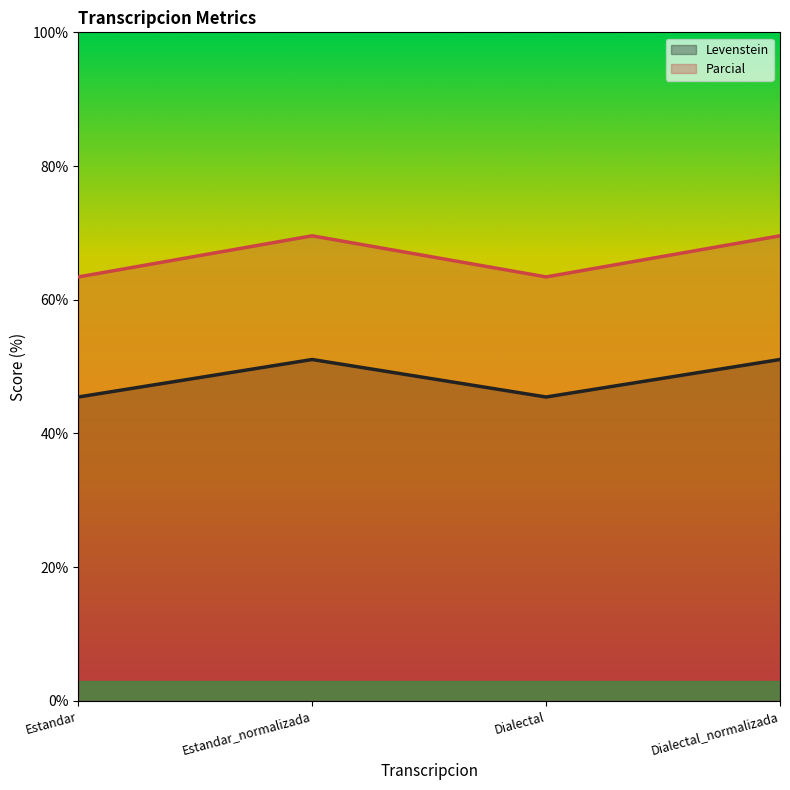

The value of Levenstein at Estandar is 69.7. True or false?

False